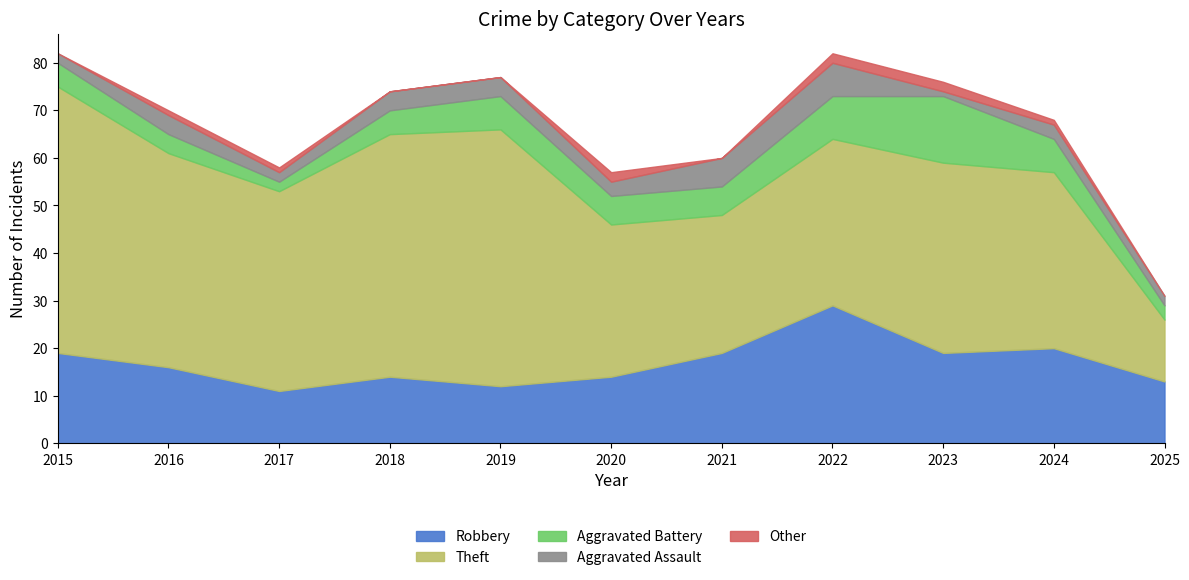

What is the difference between the highest and lowest values at 2020?

30